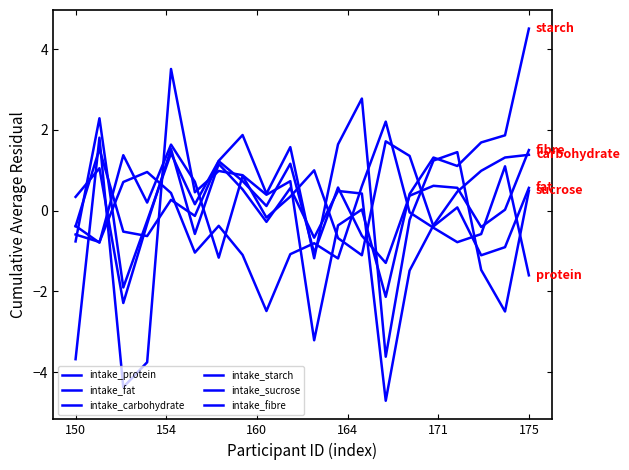

Is this an area chart (filled region under the line)?

No